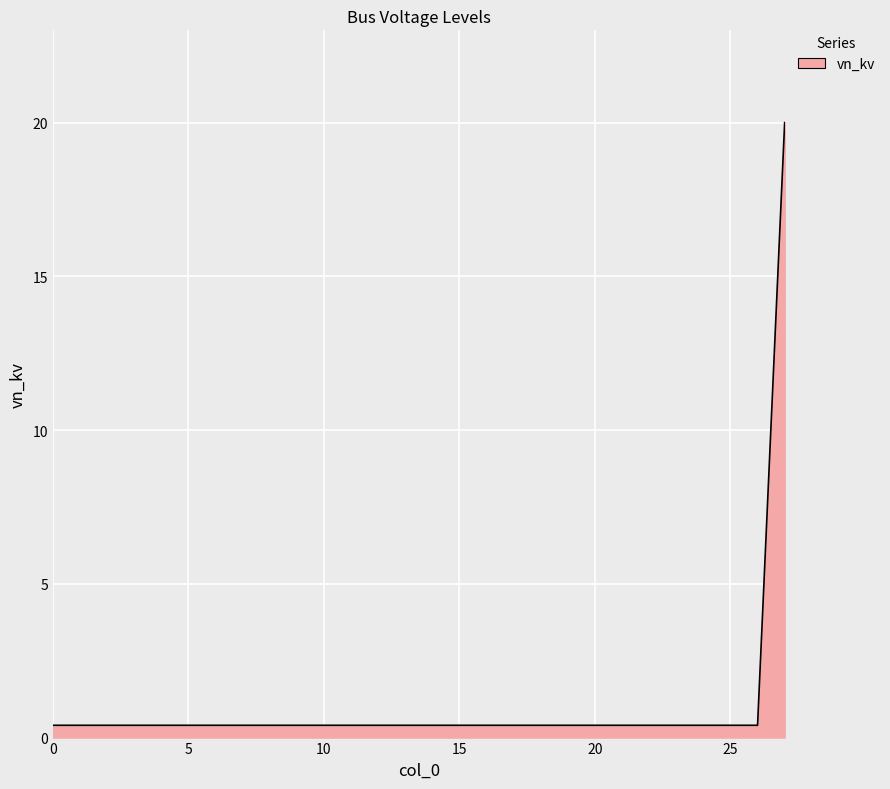

Does the chart display data point markers on the line(s)?

No